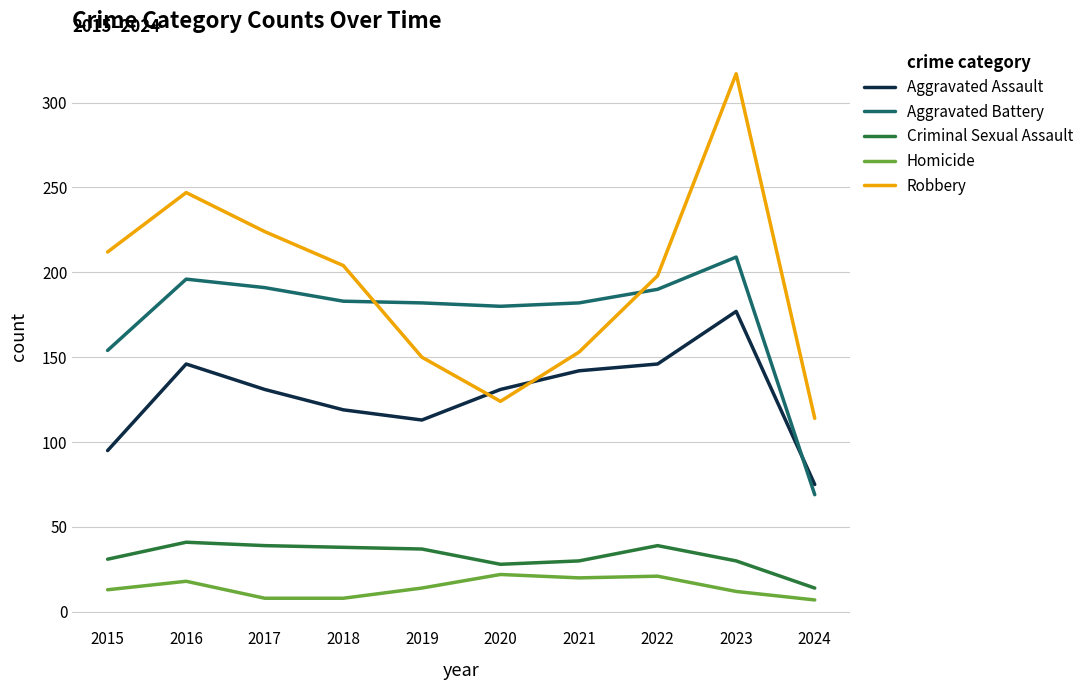

The value of Robbery at 2023 is 122. True or false?

False